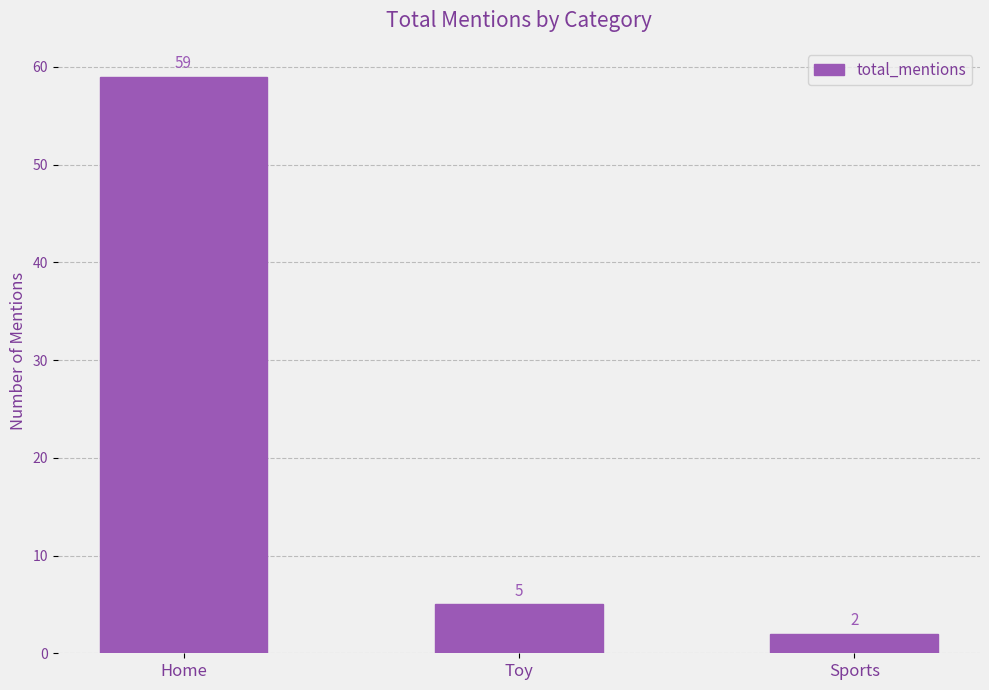

What is the average value?

22